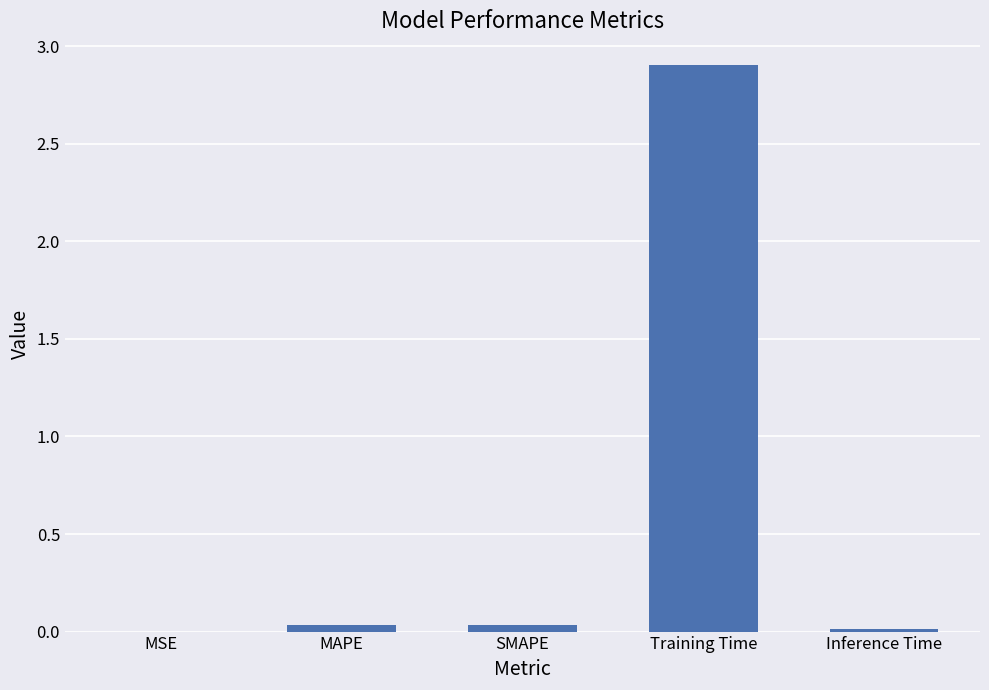

Is it true that the value at SMAPE is 0.0?

True